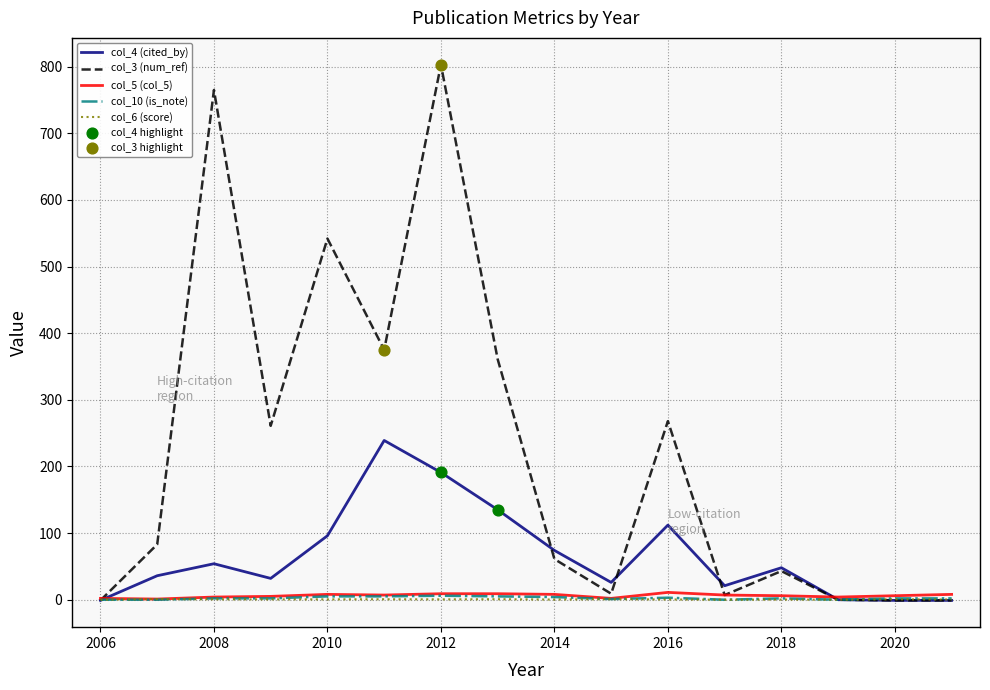

Which series has the widest spread of values?

col_3 (num_ref)